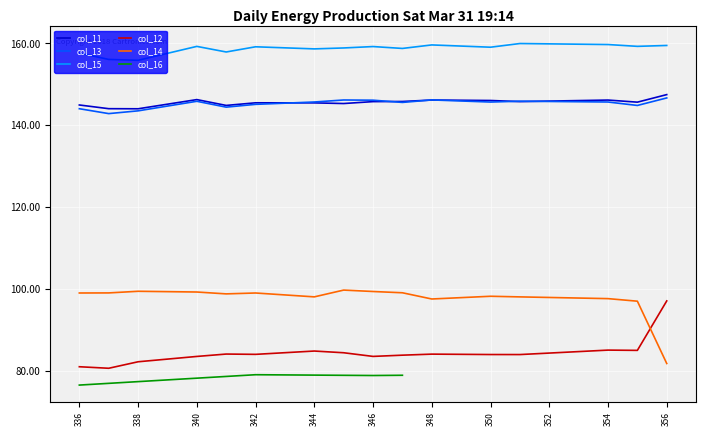

The col_13 series shows 81.3 at 341. True or false?

False